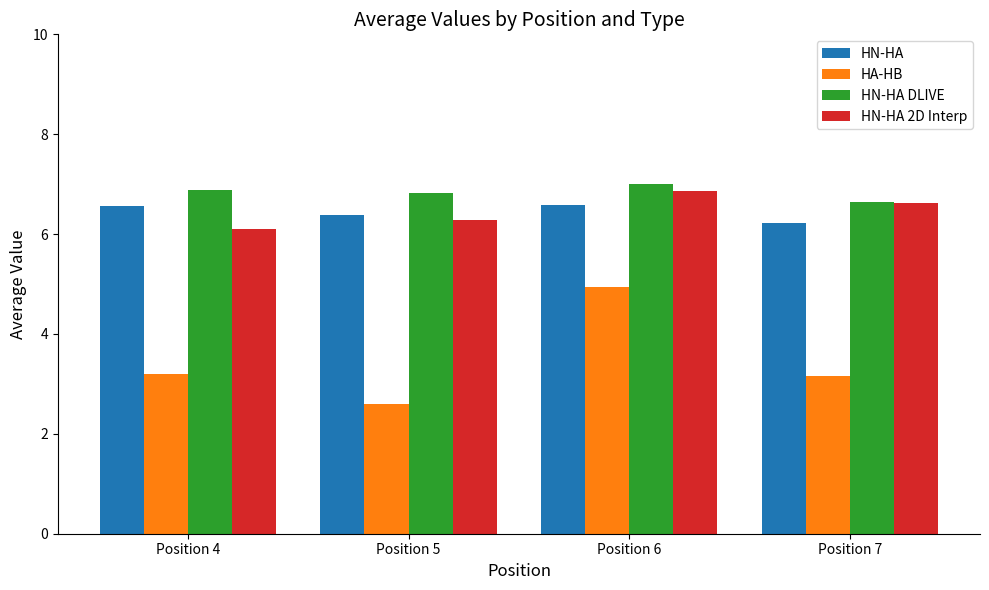

List the series in order of their peak value, highest first.

HN-HA DLIVE, HN-HA 2D Interp, HN-HA, HA-HB